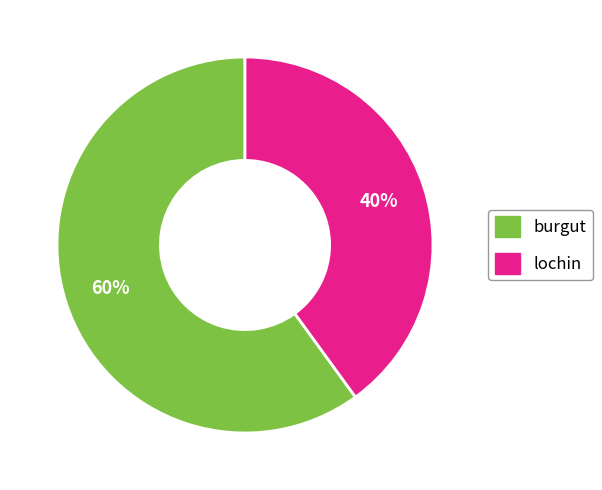

How many segments does this pie chart have?

2